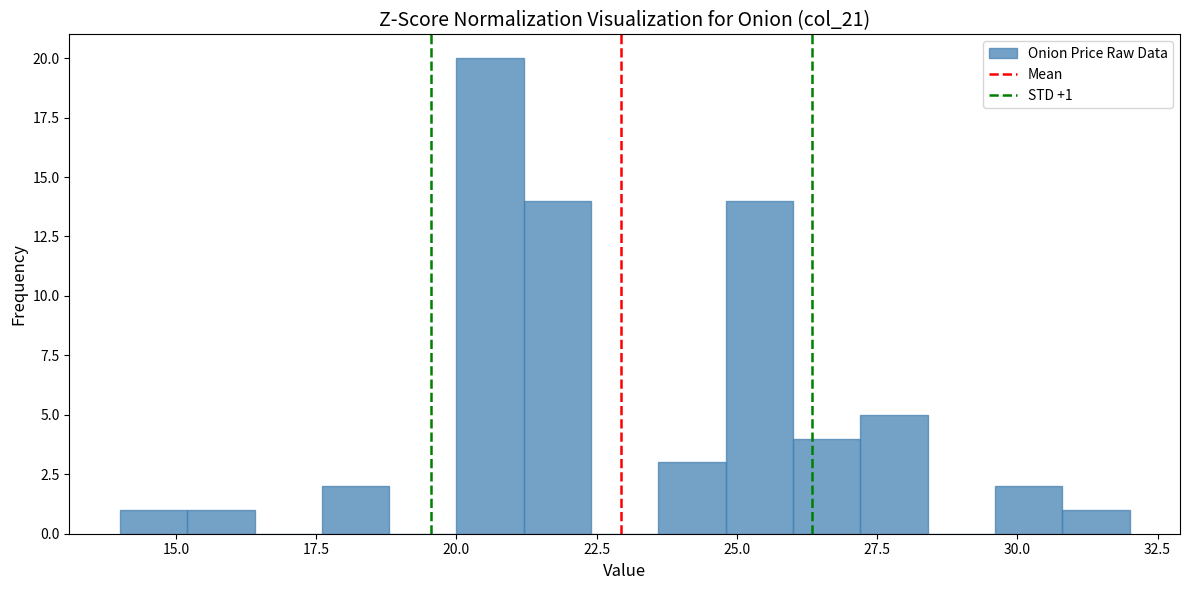

Read against the x-axis, roughly where is the centre of the tallest bar?

20.5